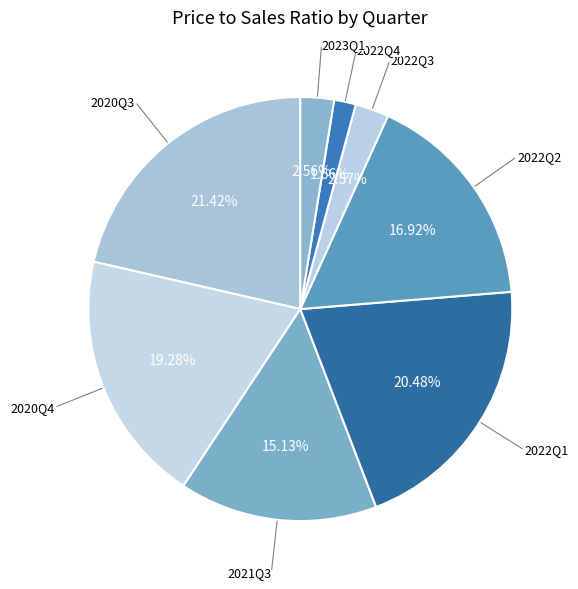

Does 2022Q4 represent more than half of the total?

No